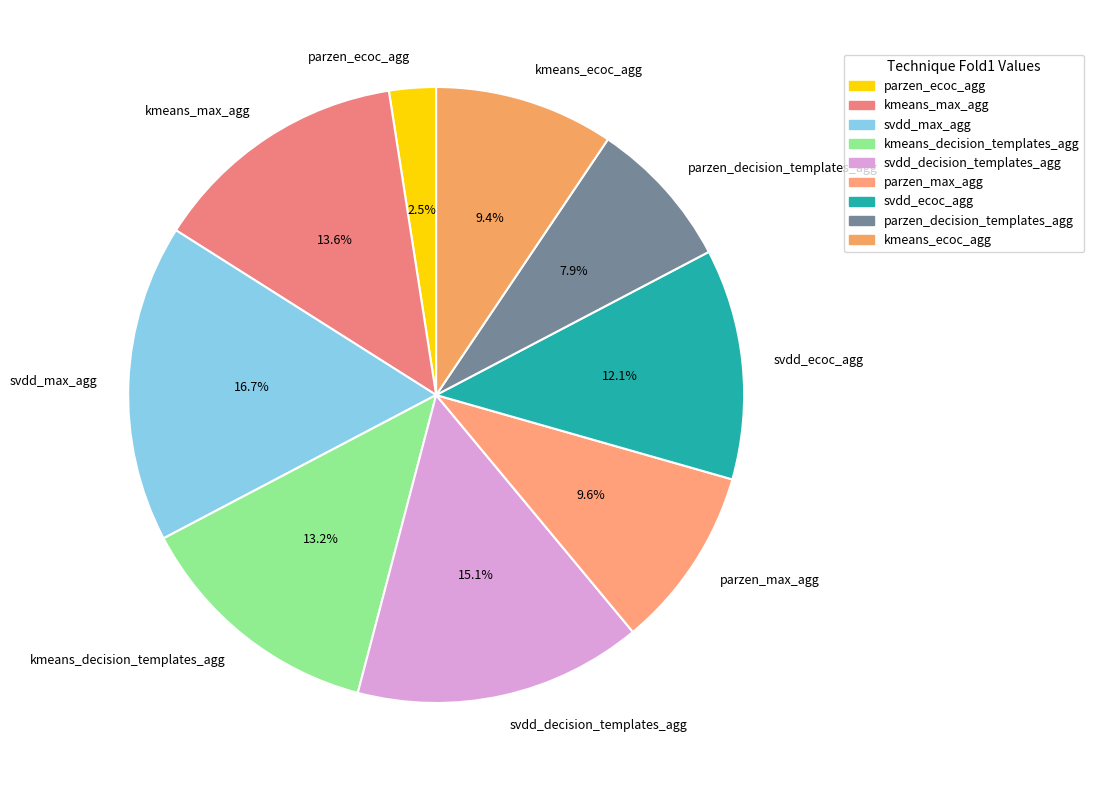

How many segments does this pie chart have?

9